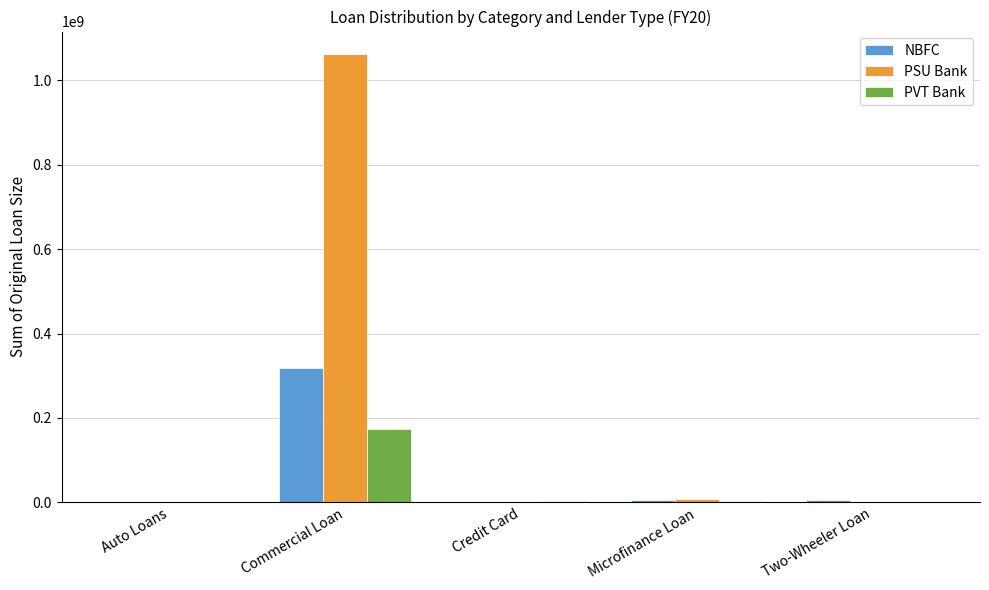

Is it true that PSU Bank equals 220856465 at Commercial Loan?

False